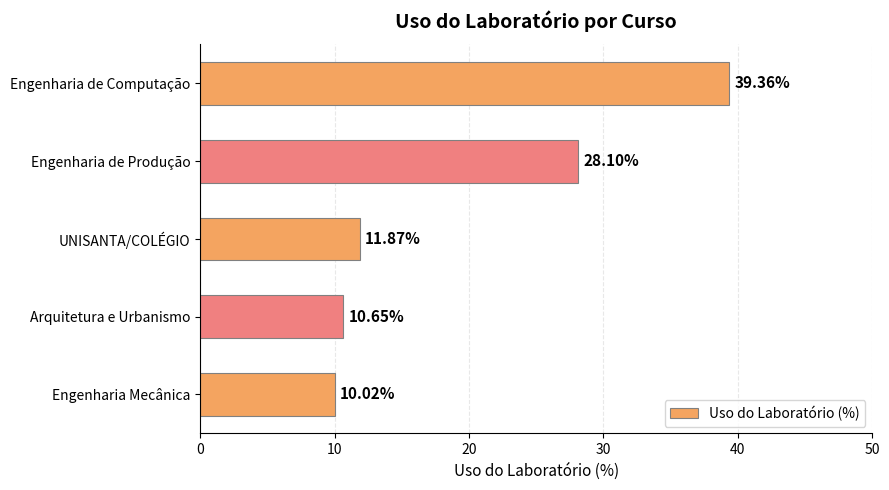

What is the sum of all values?

100.0